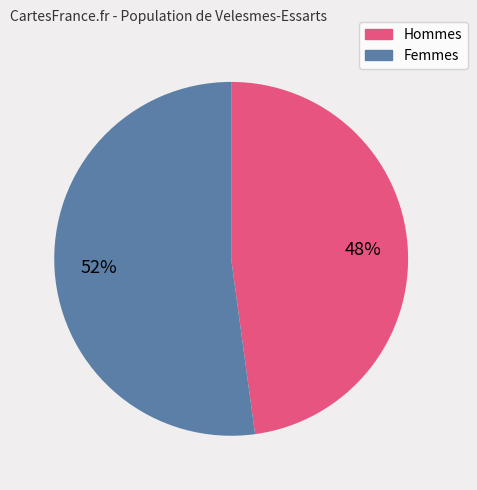

How many slices are in this pie chart?

2